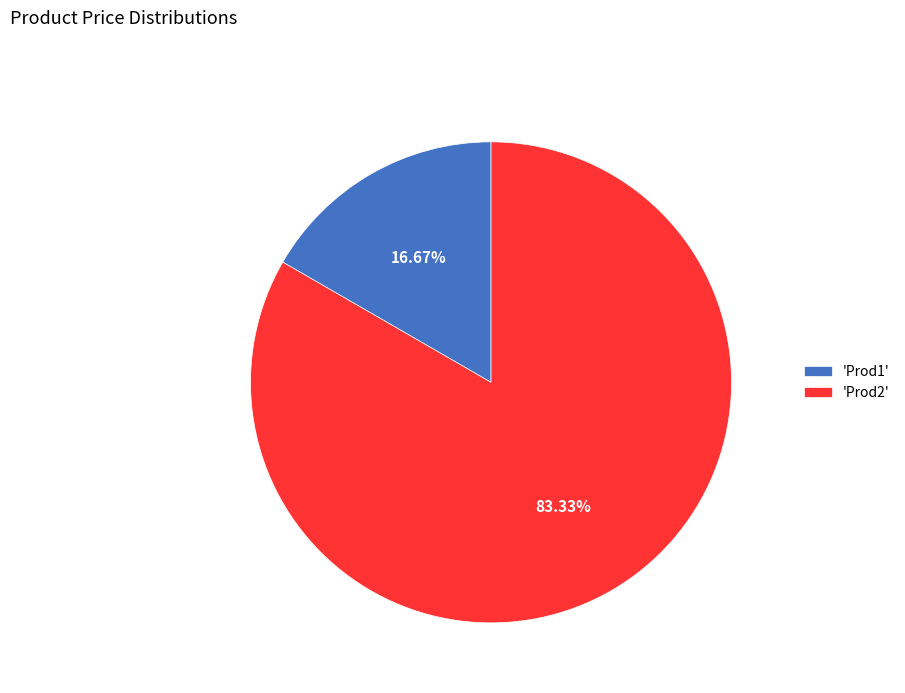

Do 'Prod1' and 'Prod2' together represent more than half of the pie?

Yes